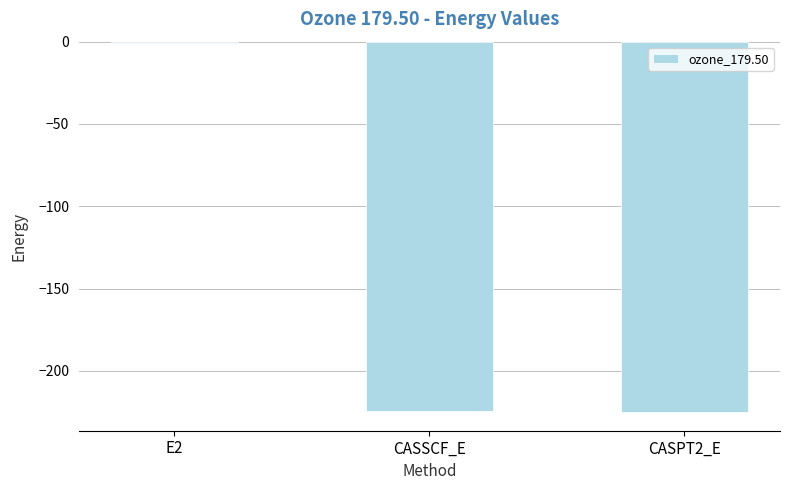

How many series are shown in this chart?

1